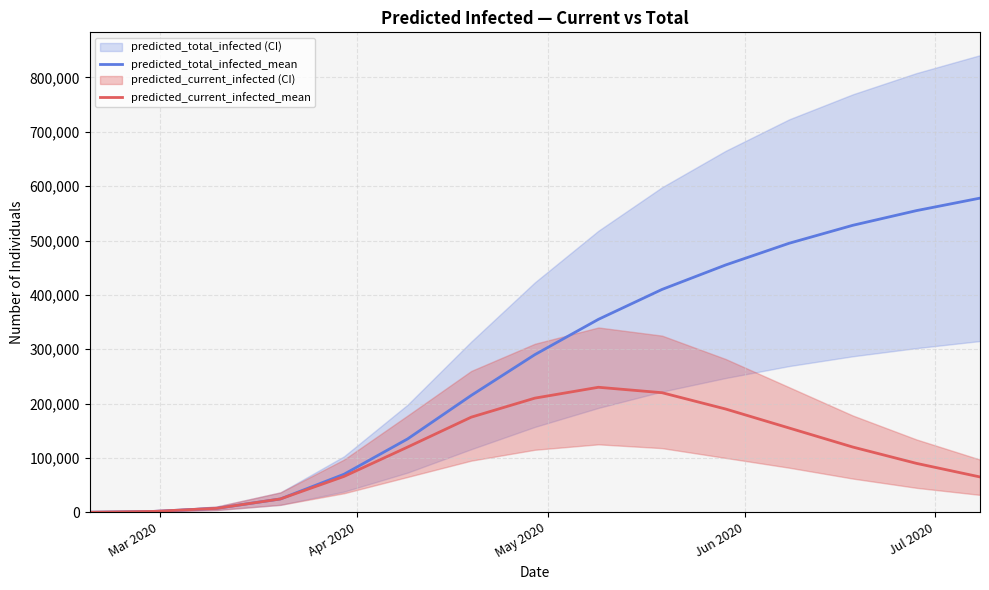

What is the maximum value for predicted_current_infected_mean?

230000